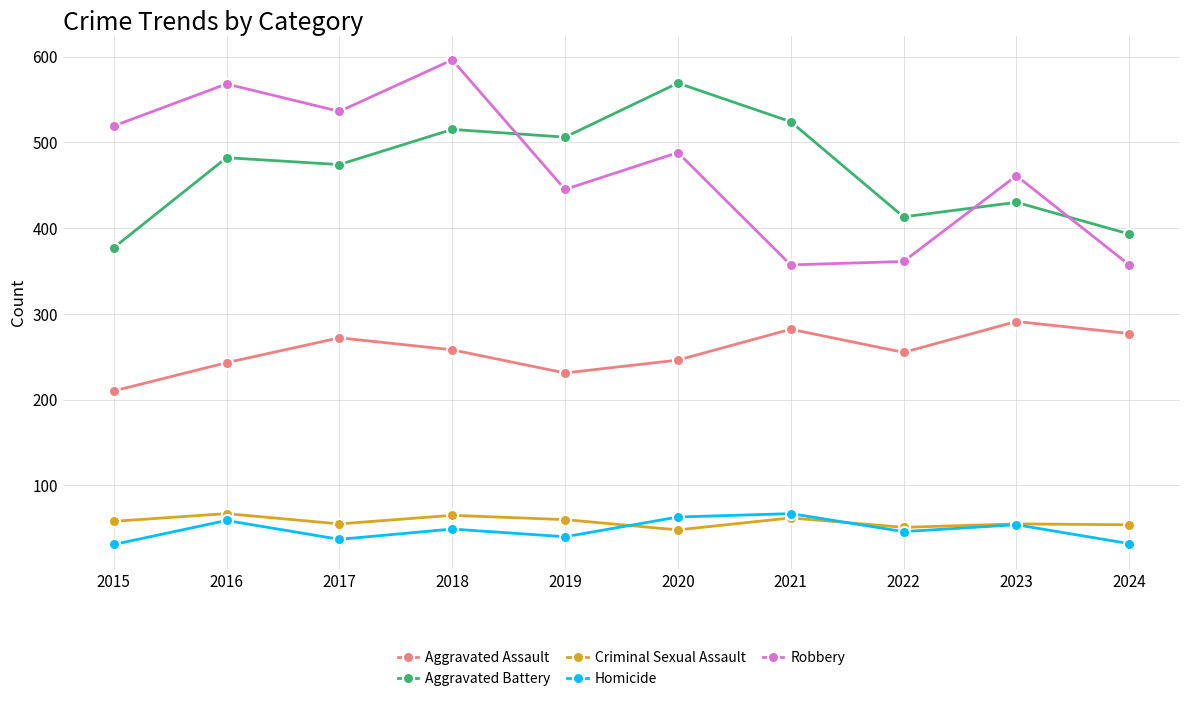

What is the maximum value for Criminal Sexual Assault?

67